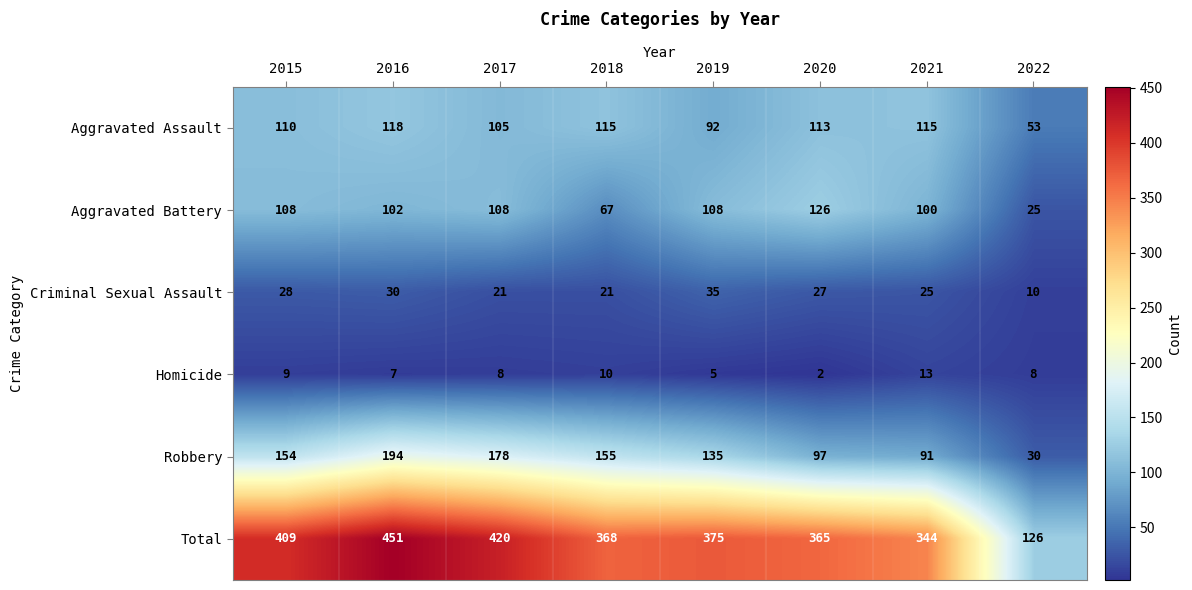

What is the spread (max minus min) of values at 2019?

370